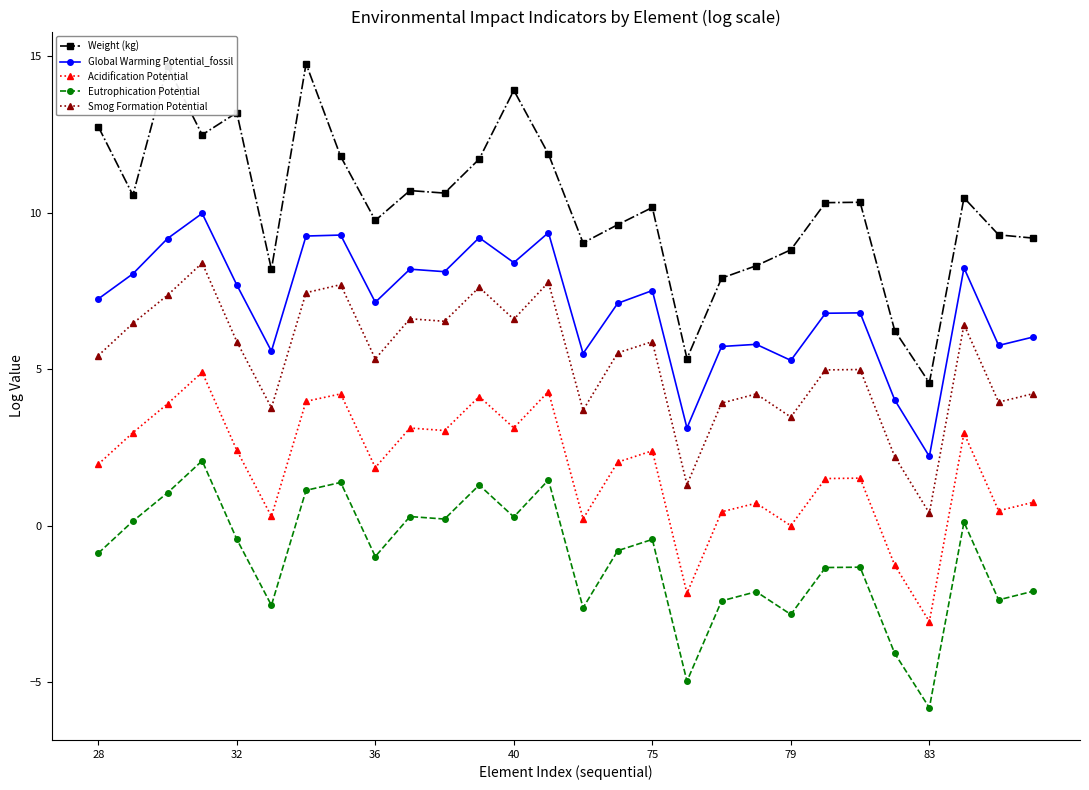

What is the value of the Weight (kg) point at the 18th from the left?

5.3